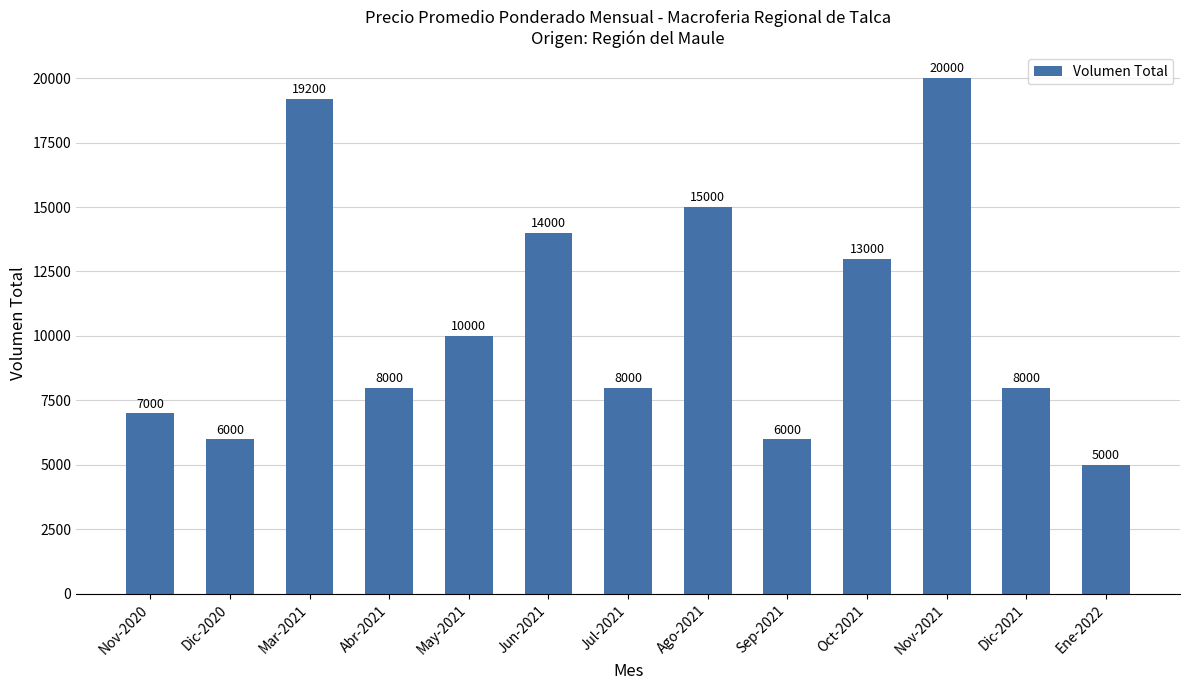

Does the chart contain stacked bars?

No